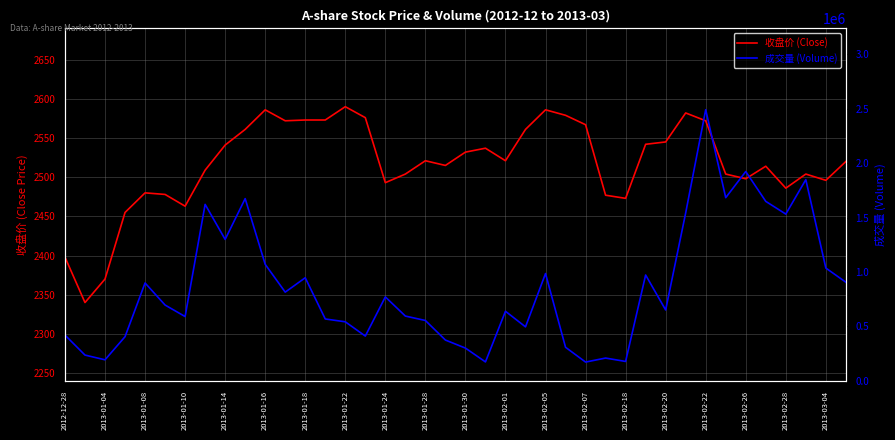

Which series has the widest spread of values?

成交量